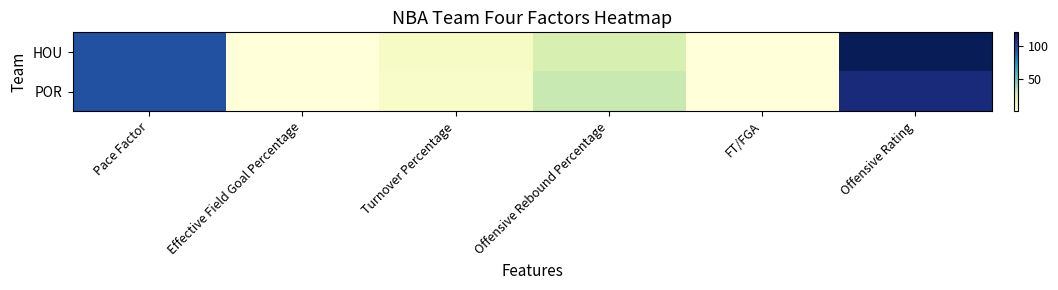

How many data points does each series have?

6